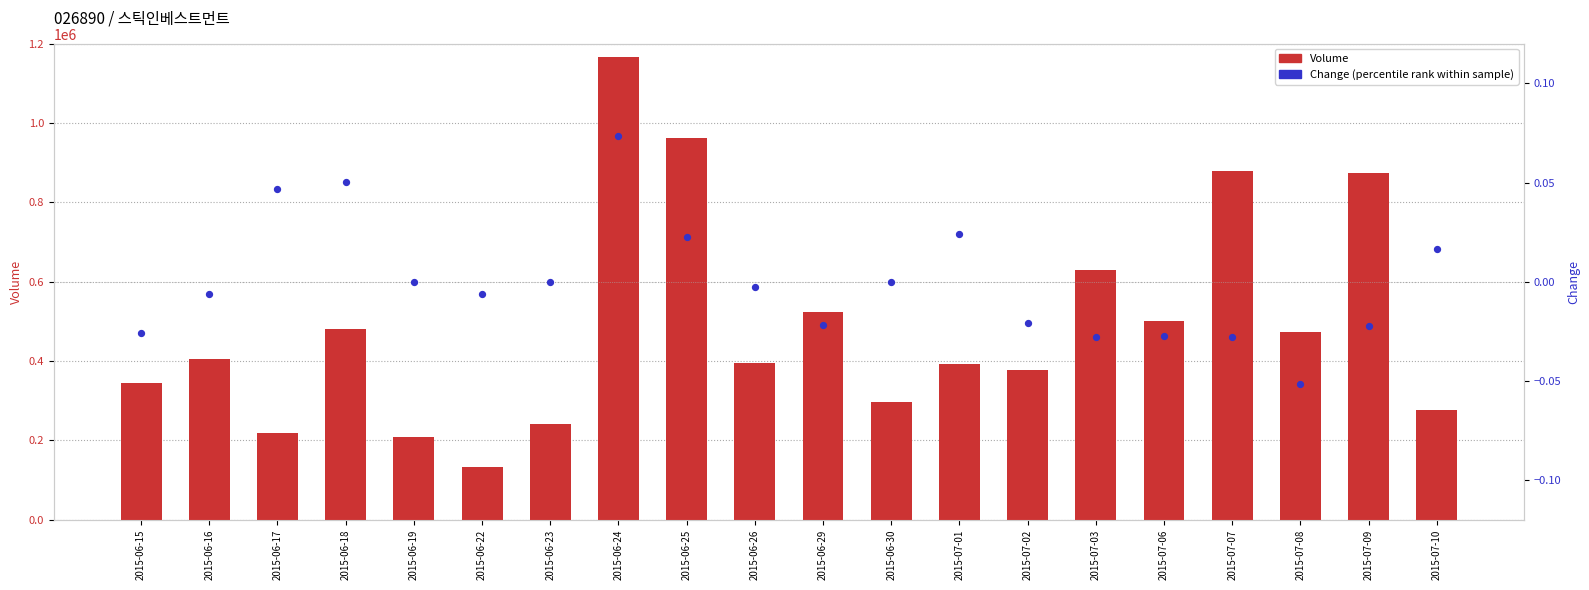

At how many categories does at least one series exceed 533504?

5